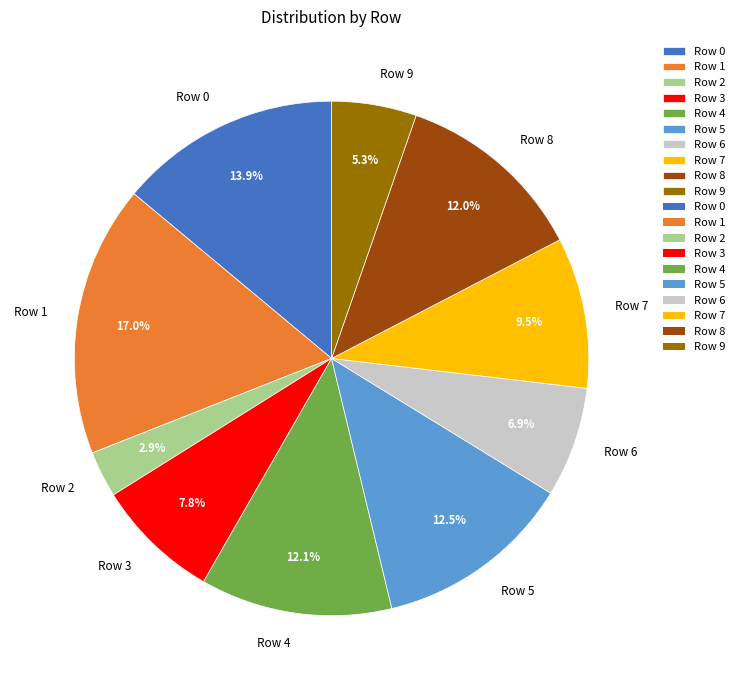

To the nearest percent, what is the combined percentage of Row 0 and Row 3?

22%